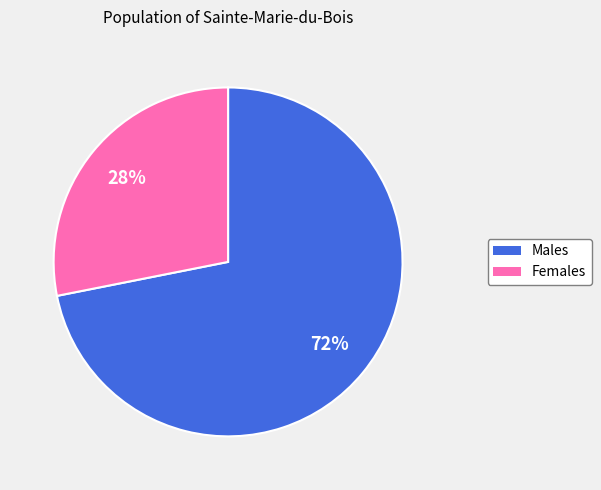

To the nearest percent, what is the average slice percentage?

50%